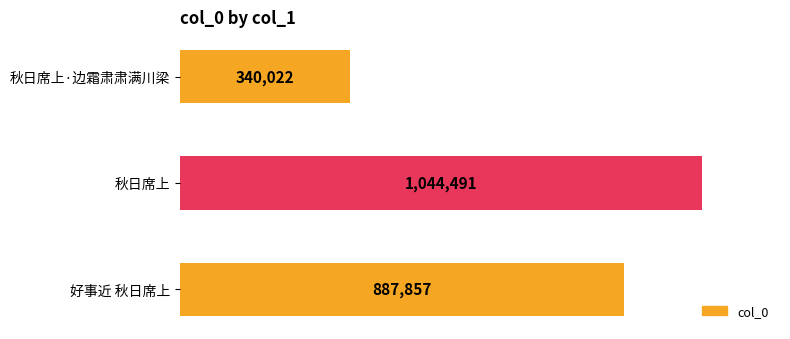

Does the chart contain any negative values?

No